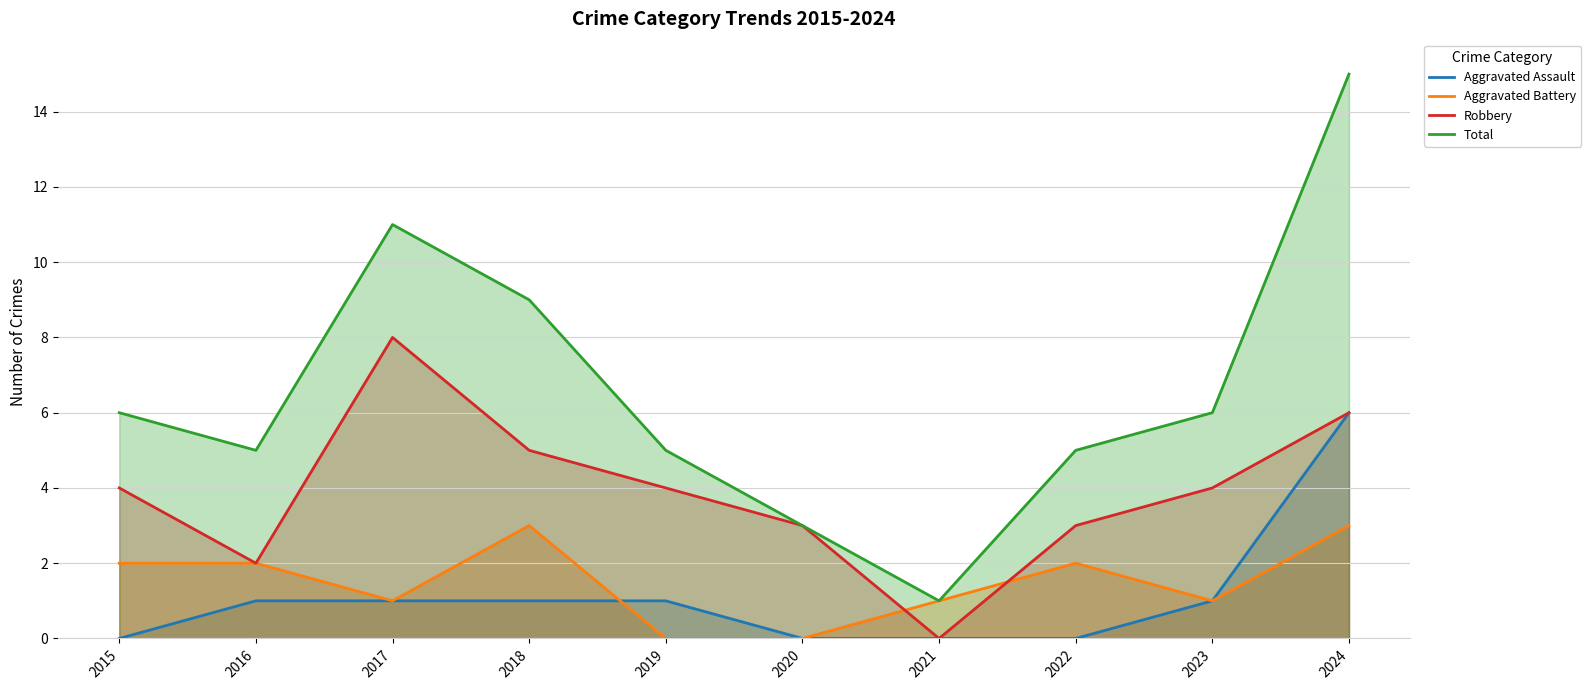

True or false: Aggravated Assault has more than 1 points higher than both neighbors.

False